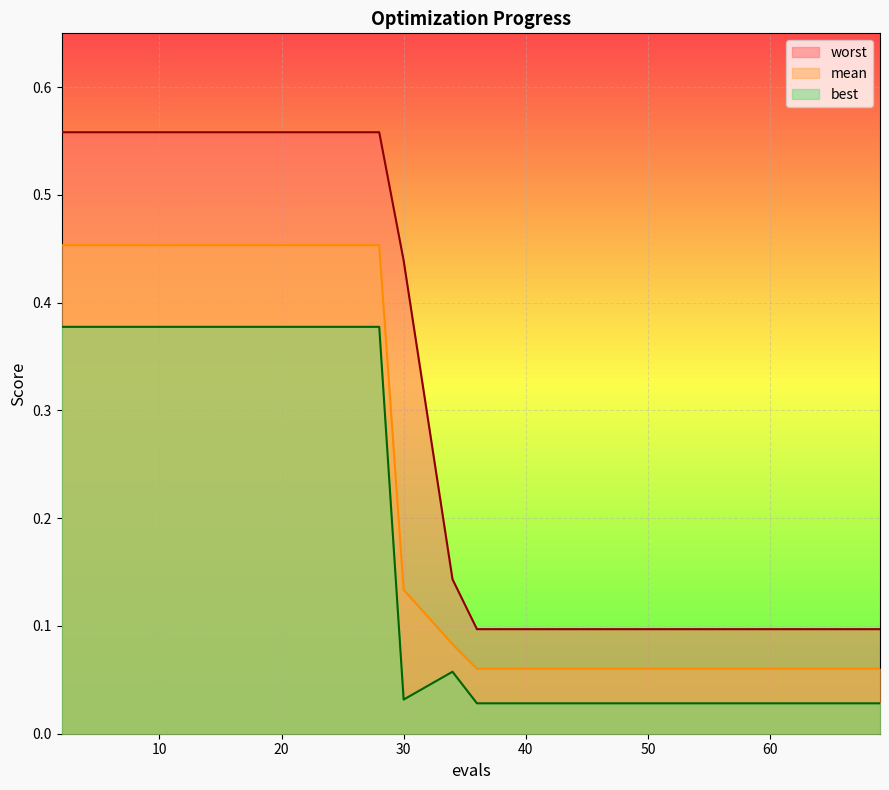

Is it true that best equals 0.1 at 2?

False